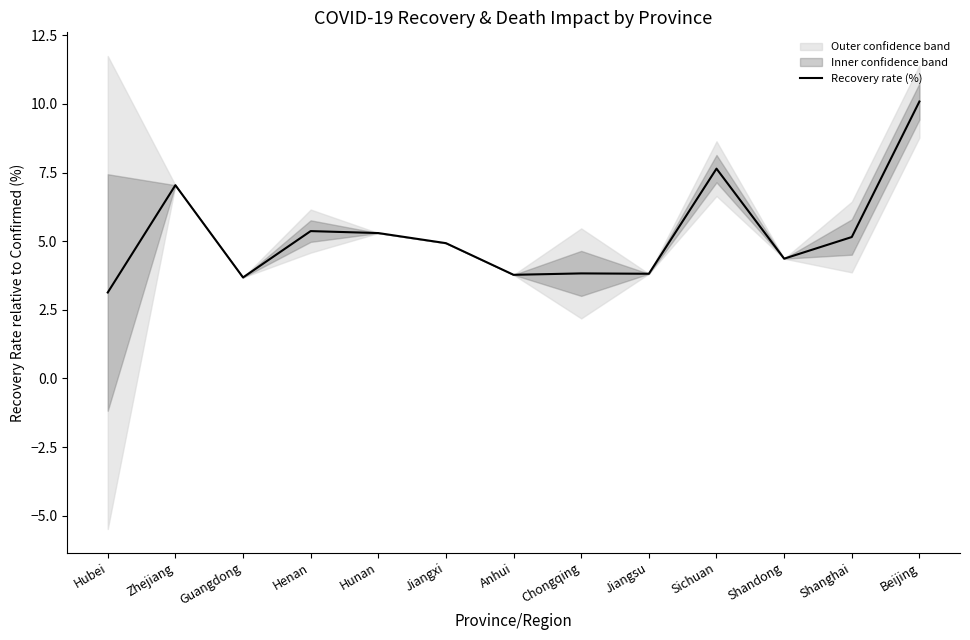

Rank the categories by value from lowest to highest.

Hubei, Guangdong, Anhui, Jiangsu, Chongqing, Shandong, Jiangxi, Shanghai, Hunan, Henan, Zhejiang, Sichuan, Beijing